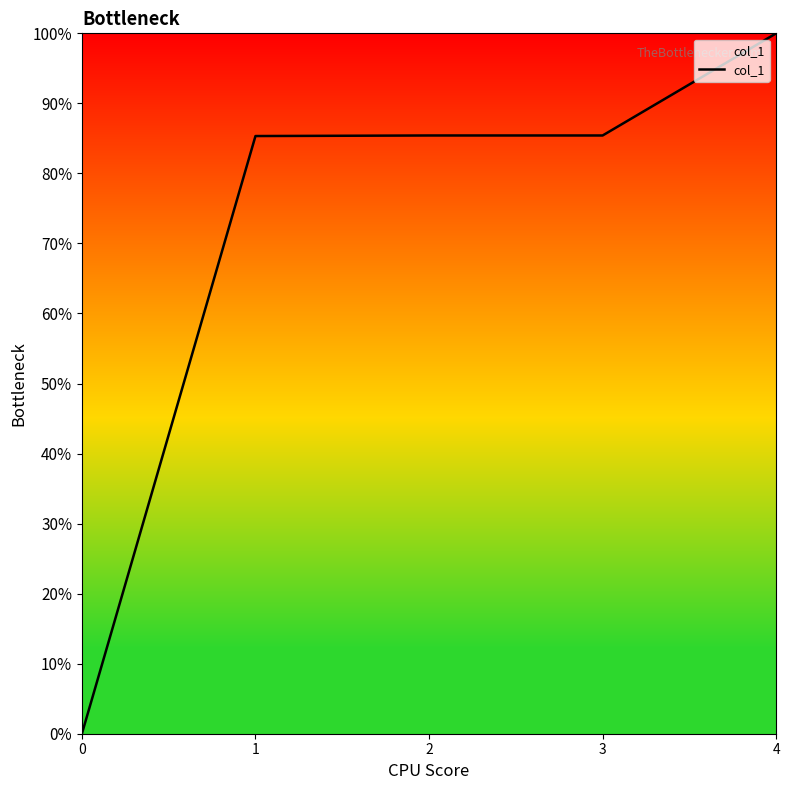

What is the average value?

0.7